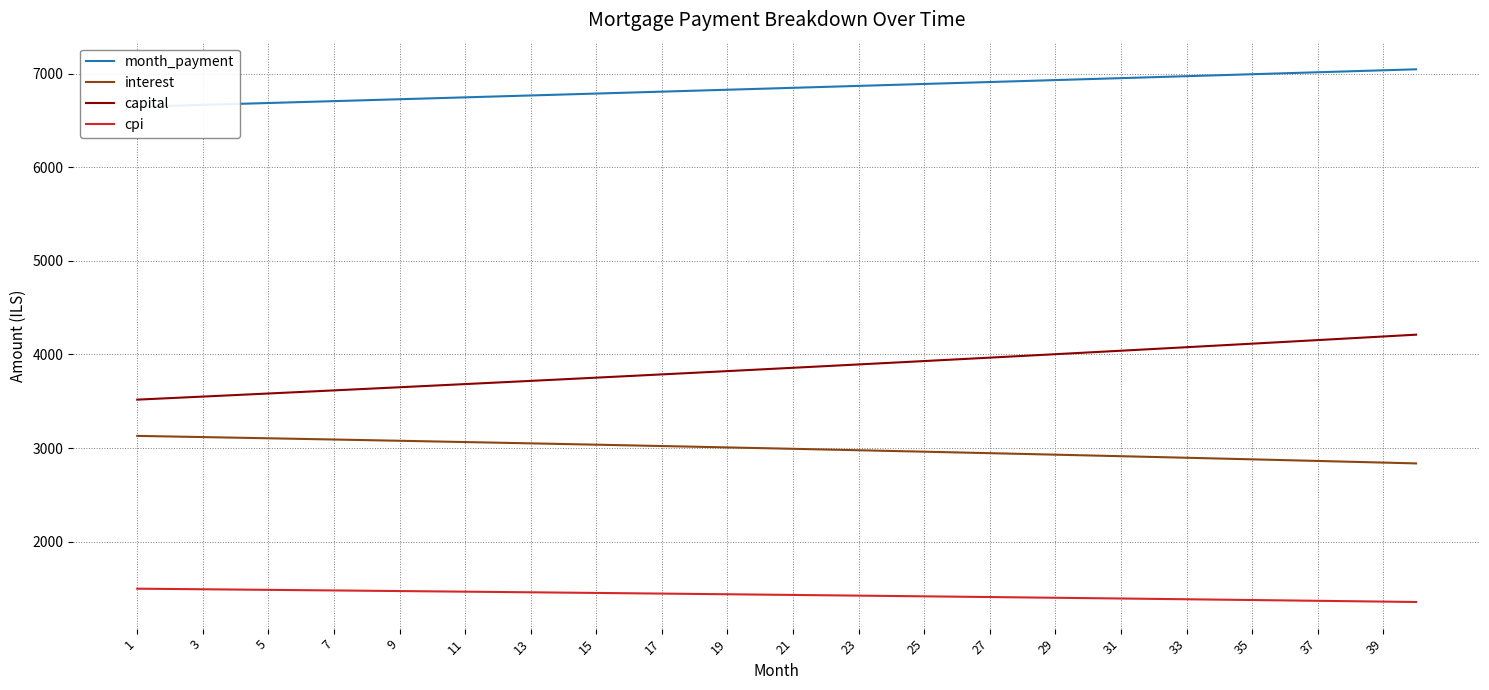

What is the lowest value of the capital series?

3517.0